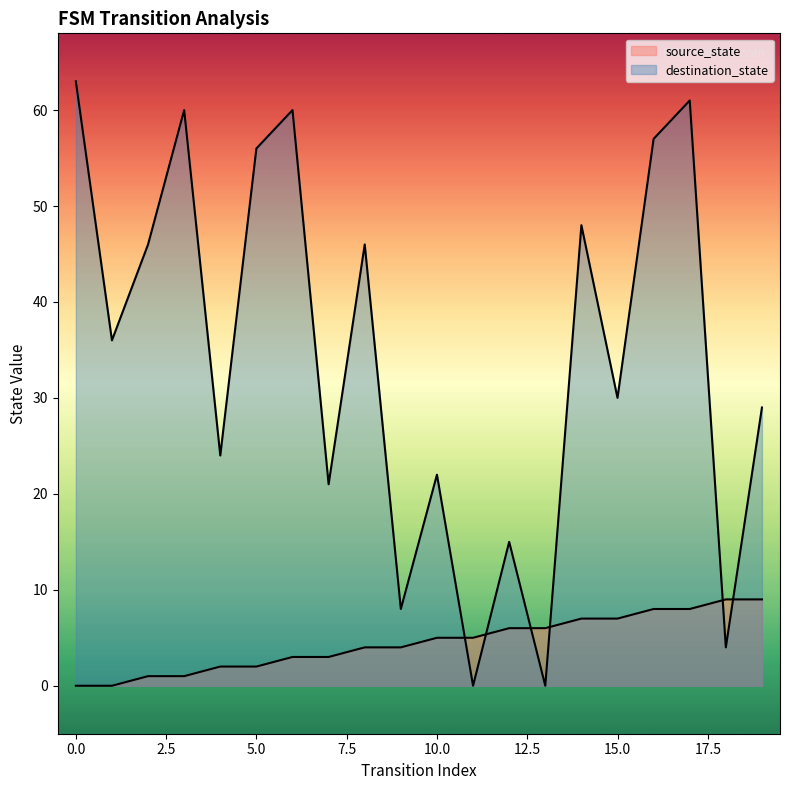

List the labels in order of destination_state value, smallest first.

11, 13, 18, 9, 12, 7, 10, 4, 19, 15, 1, 2, 8, 14, 5, 16, 3, 6, 17, 0